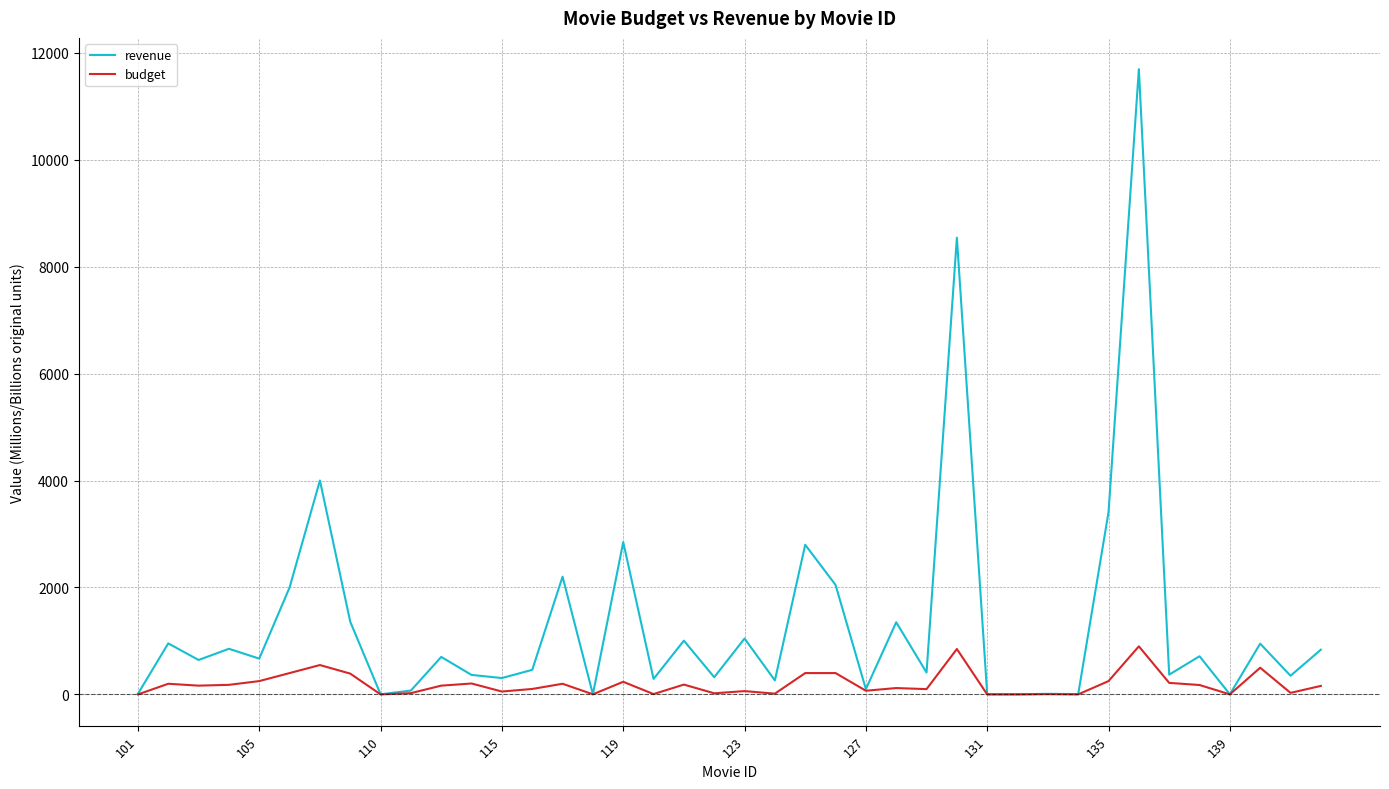

What is the highest value of the budget series?

900.0